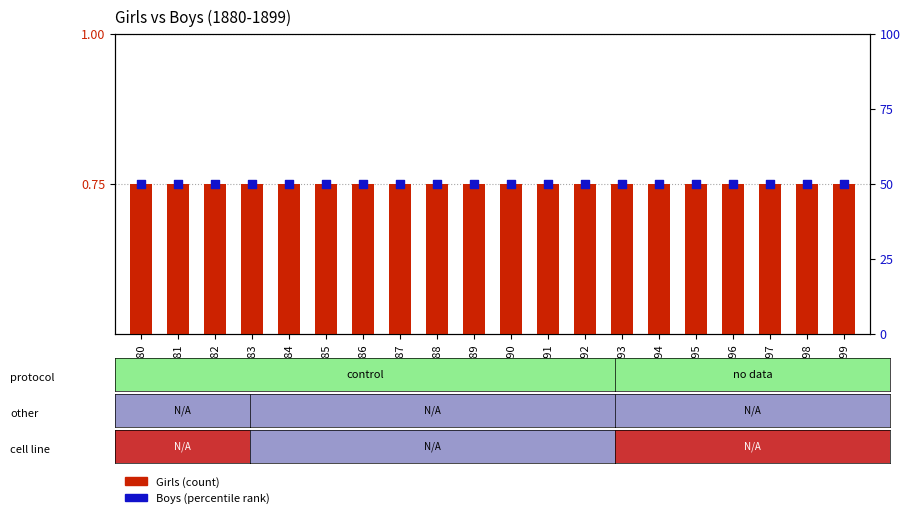

What is the total value across all series at 1883?

50.8